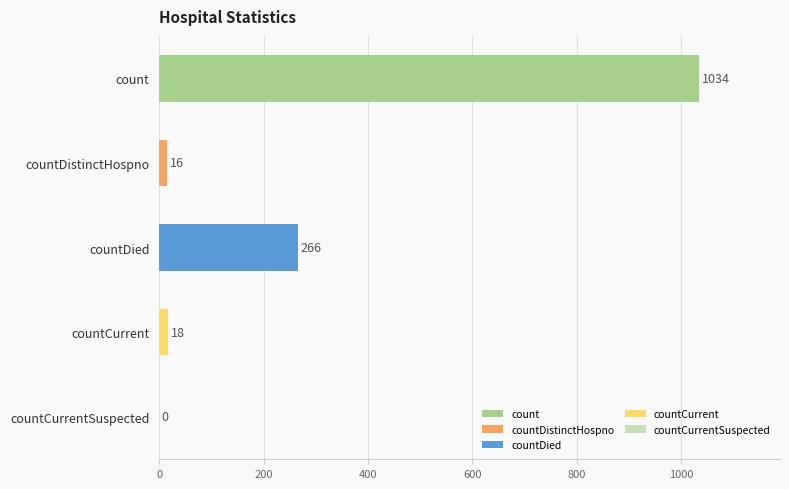

What is the greatest value displayed?

1034